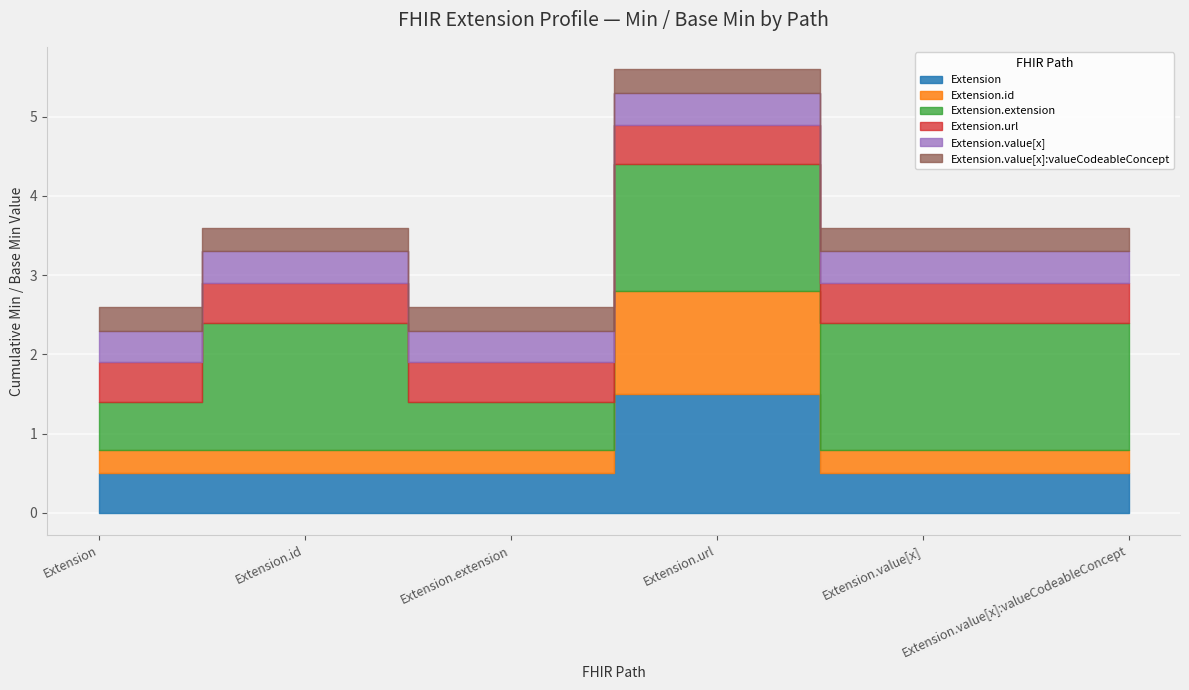

How many lines are shown in the chart?

6